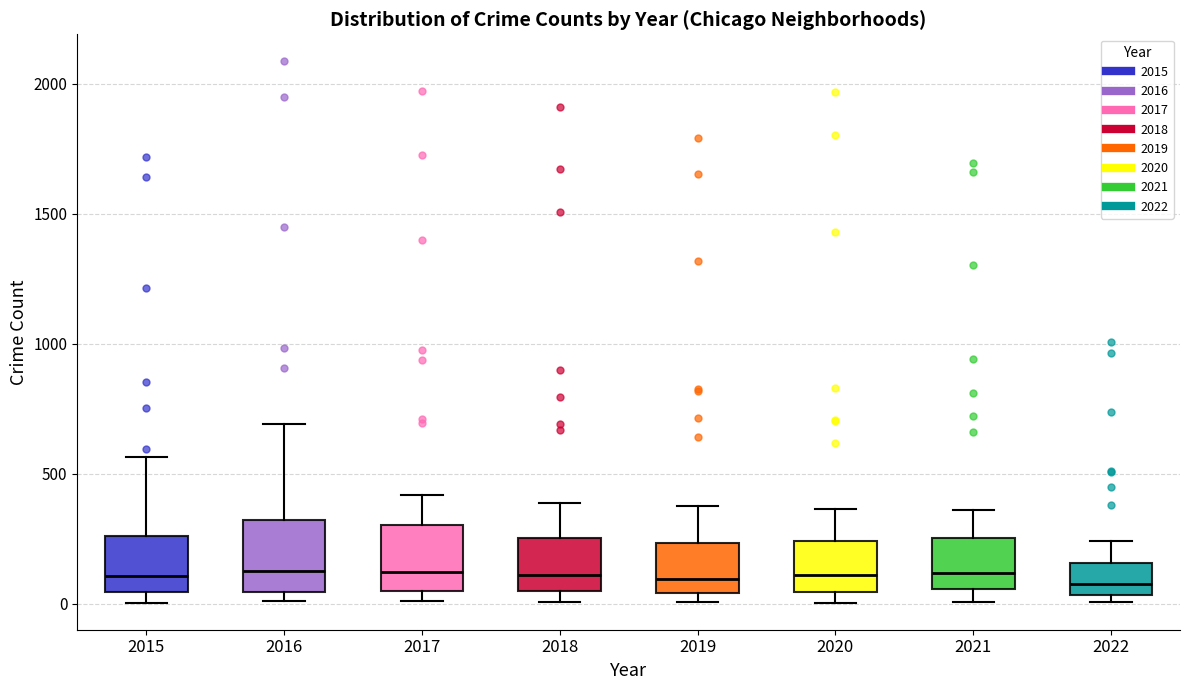

Reading left to right, read every box against the y-axis: the position of its median line, the range the box covers, and the ends of its whiskers. The values are not printed on the chart, so give them approximately, as read against the axis.

2015: median 100, box 50 to 250, whiskers 0 to 550
2016: median 150, box 50 to 300, whiskers 0 to 700
2017: median 100, box 50 to 300, whiskers 0 to 400
2018: median 100, box 50 to 250, whiskers 0 to 400
2019: median 100, box 50 to 250, whiskers 0 to 400
2020: median 100, box 50 to 250, whiskers 0 to 350
2021: median 100, box 50 to 250, whiskers 0 to 350
2022: median 100, box 50 to 150, whiskers 0 to 250